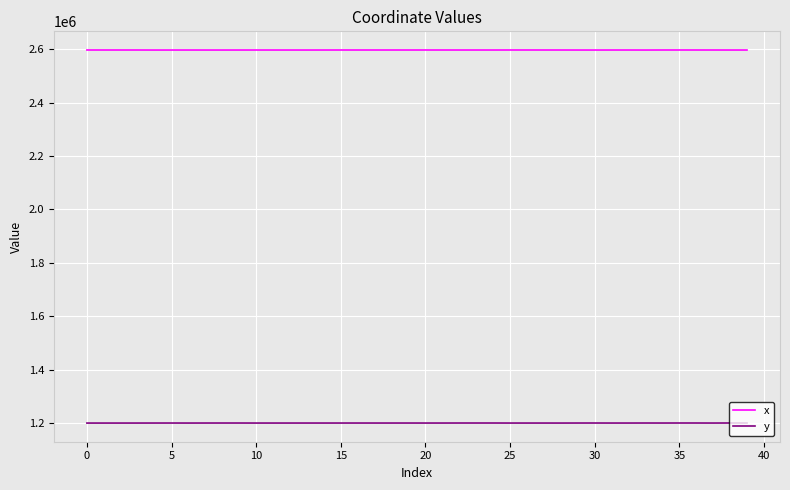

What is the minimum value shown in the chart?

1199532.6